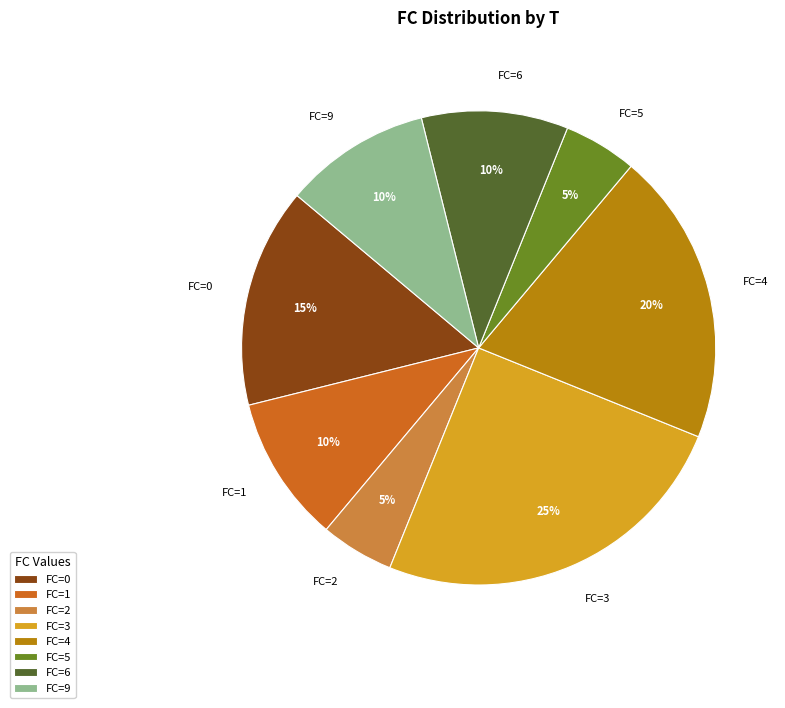

To the nearest percent, what percentage of the pie is FC=6?

10%